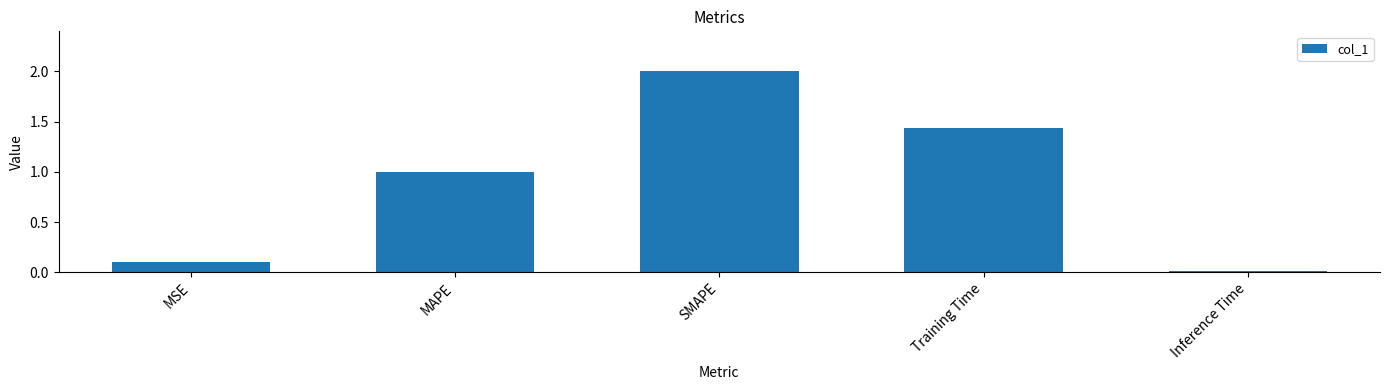

The value at SMAPE is 3.4. True or false?

False